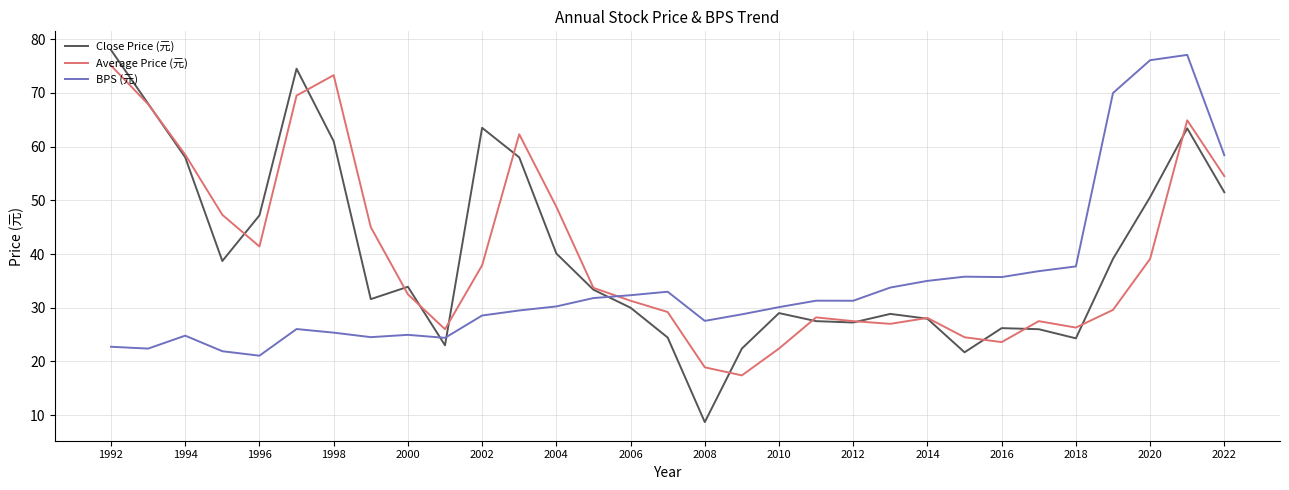

How many values in the Average Price (元) series are below 32?

15